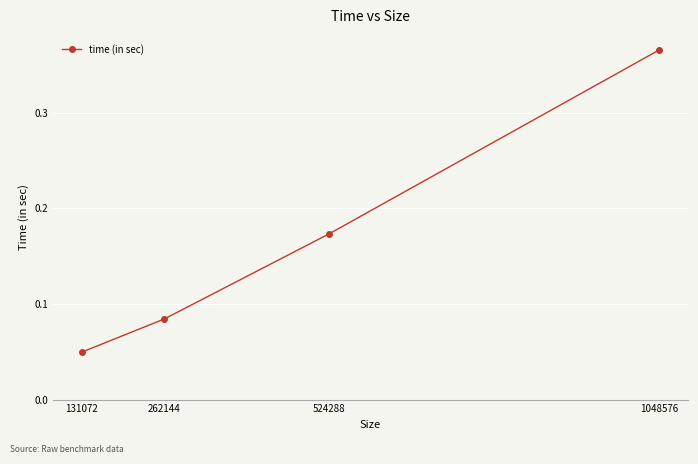

Does the chart display data point markers on the line(s)?

Yes